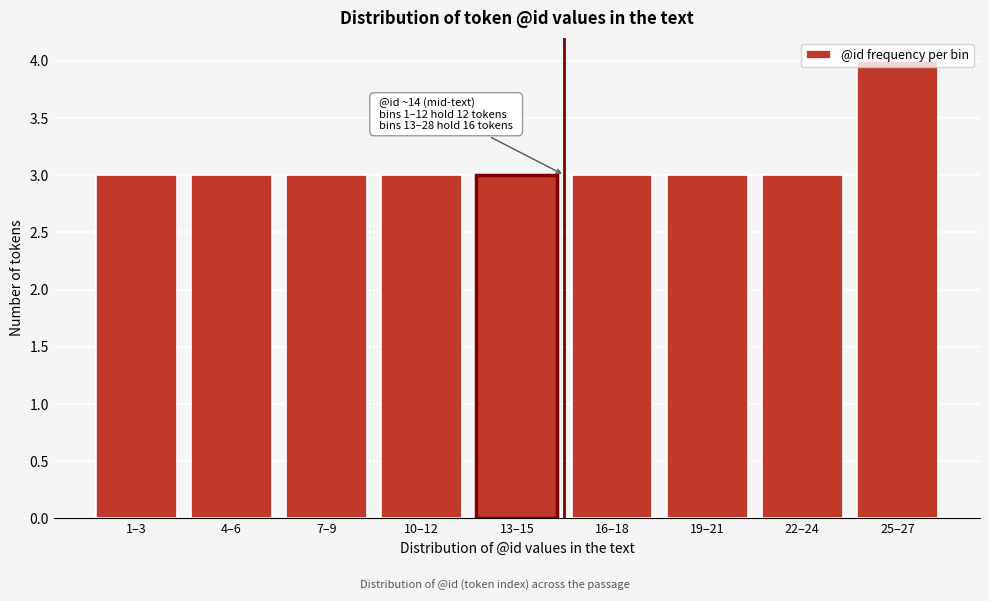

Read the value at 13–15.

3